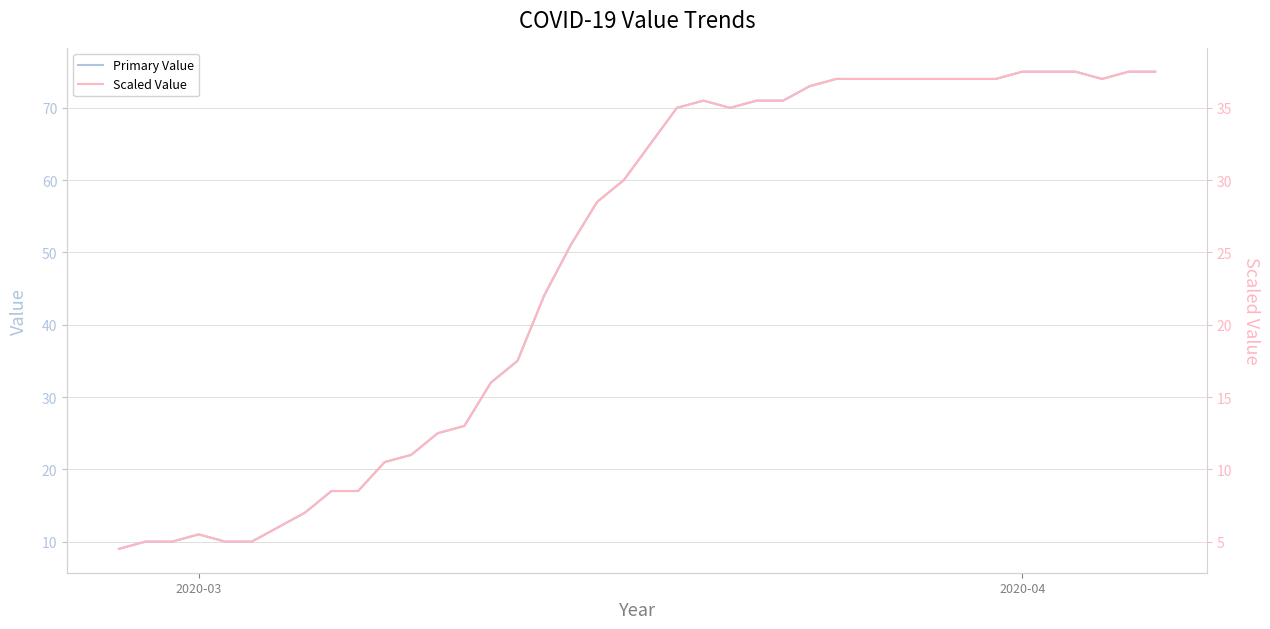

What is the difference between the maximum and minimum values in the Primary Value series?

66